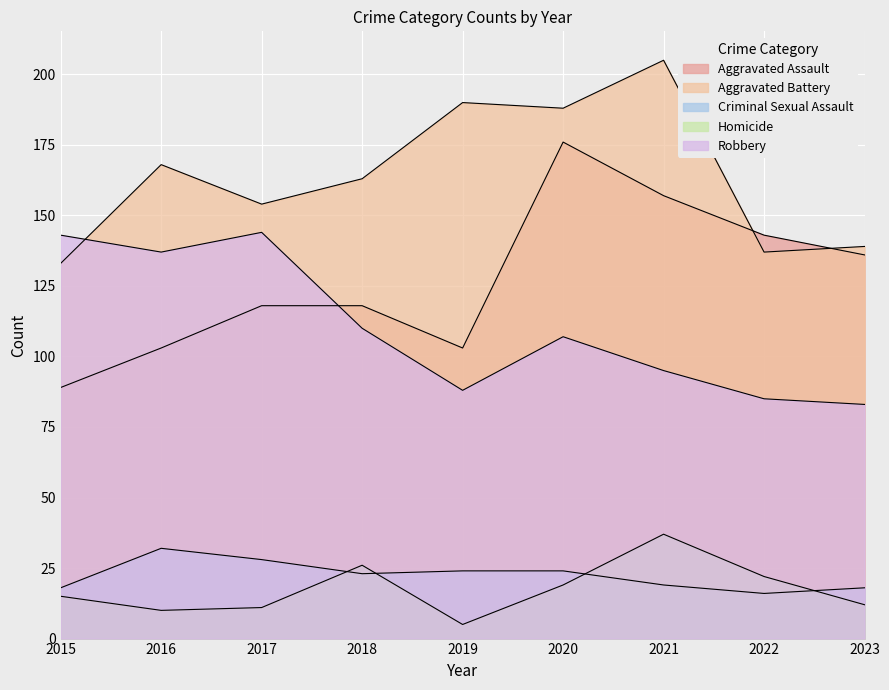

At how many categories does at least one series exceed 104?

9